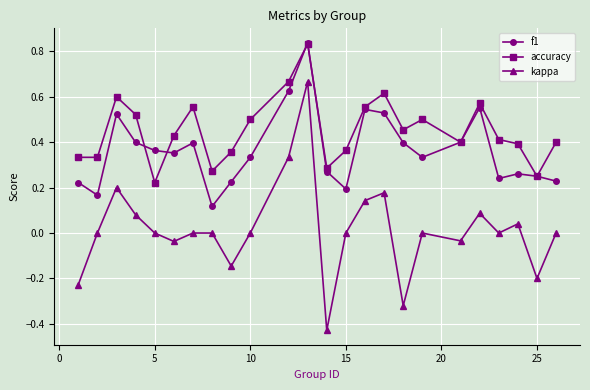

Rank the series by their average value, from highest to lowest.

accuracy, f1, kappa